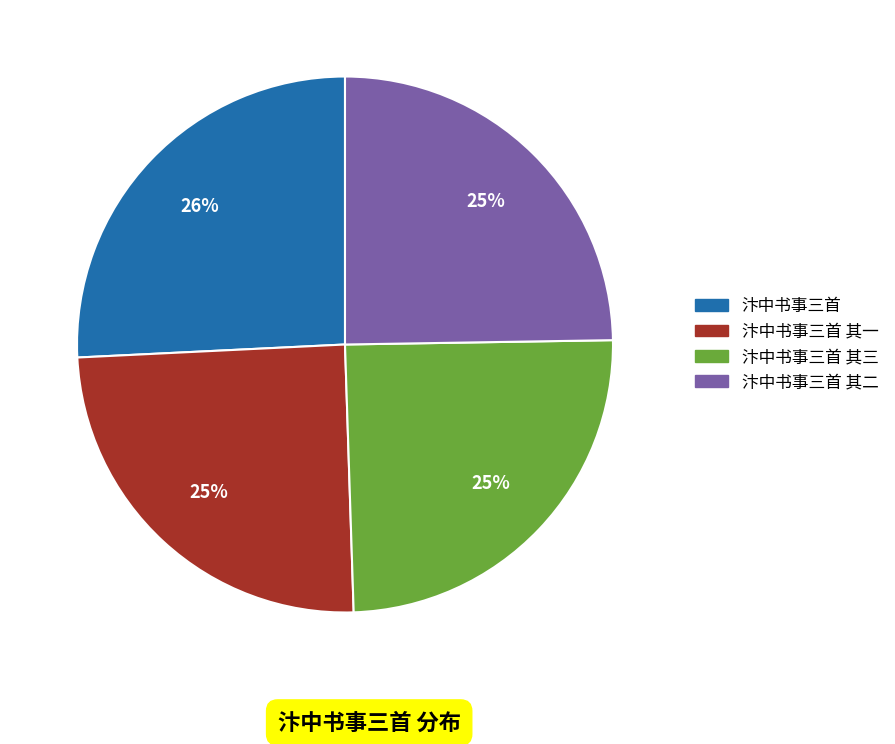

How many segments does this pie chart have?

4